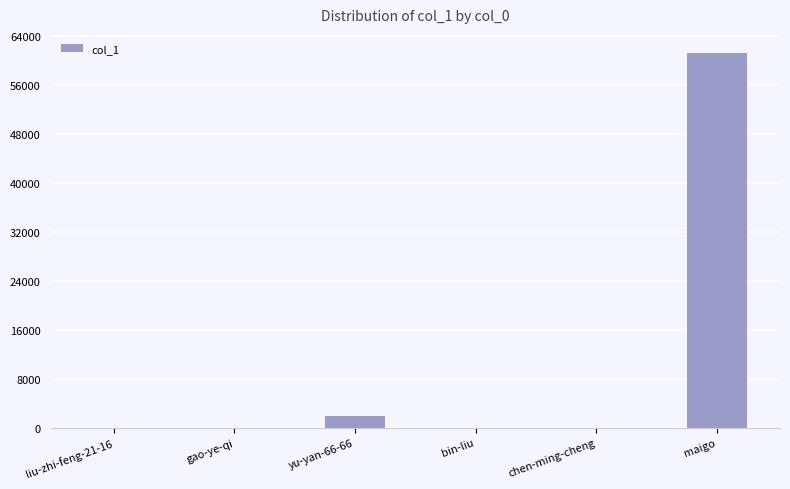

The chart shows a value of 98404 at maigo. True or false?

False